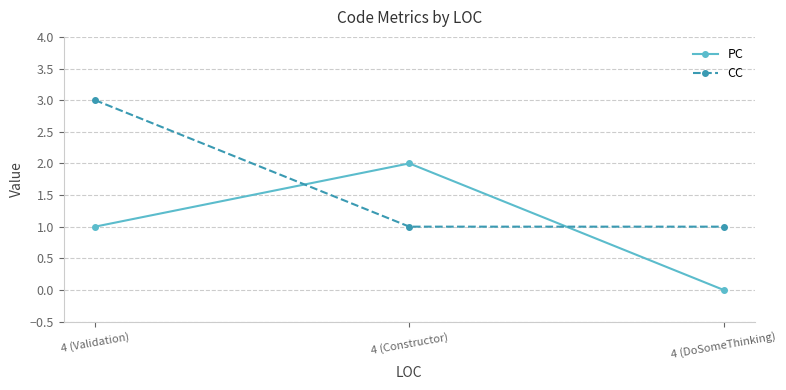

Reading left to right, transcribe all the data shown in this chart.

PC: 1	2	0
CC: 3	1	1